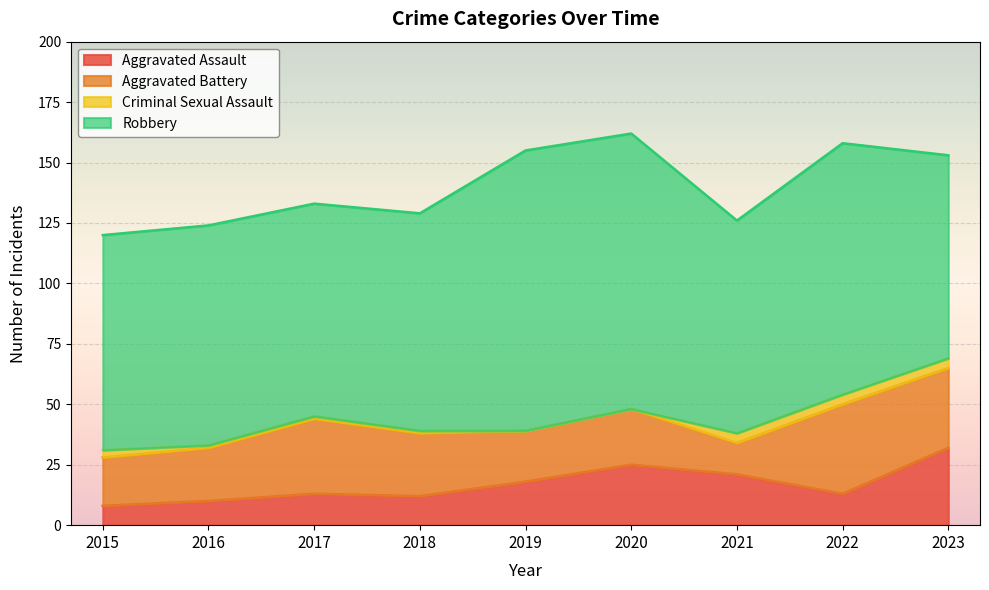

What is the average value of the Robbery series?

96